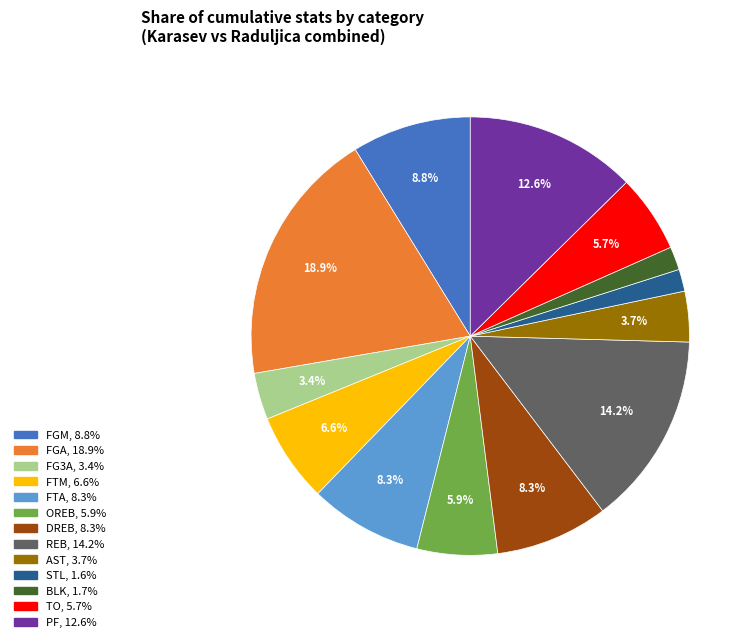

Is there a majority slice in this chart?

No